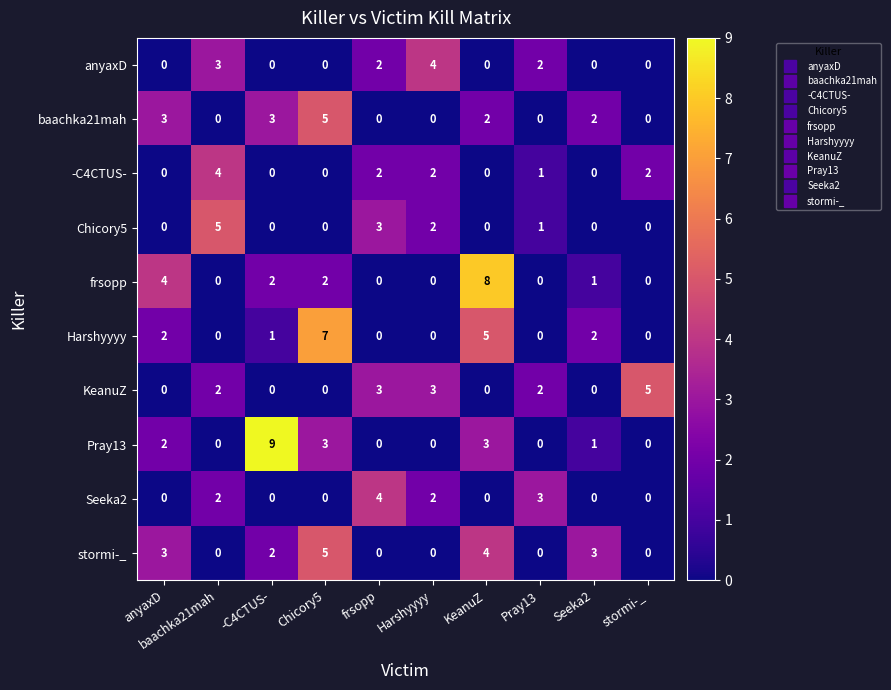

How many data points in Harshyyyy are less than 1?

5